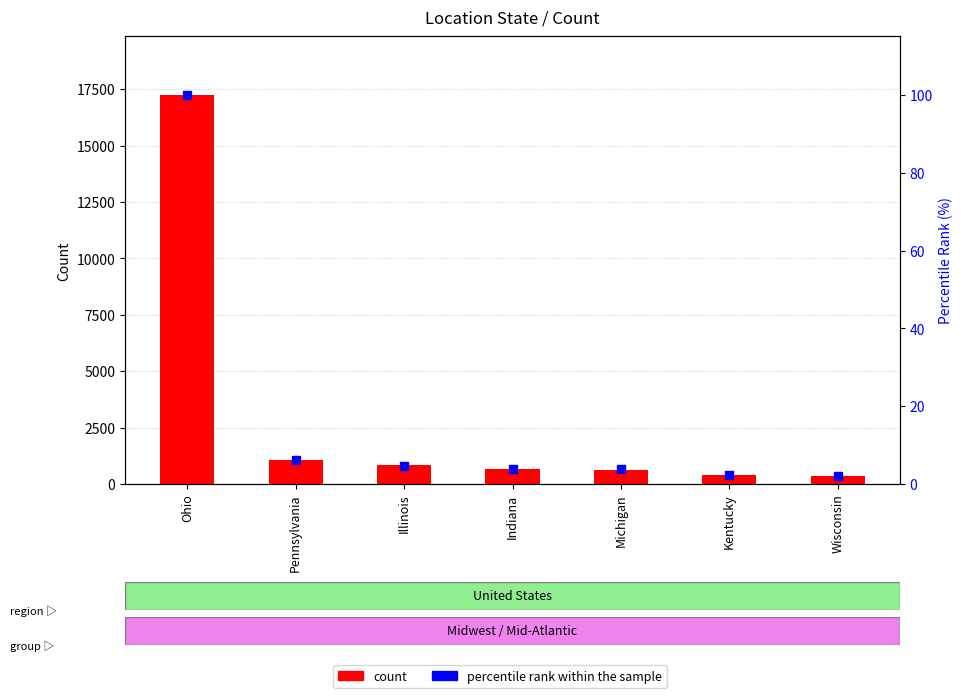

At which category is the sum across all series the highest?

Ohio